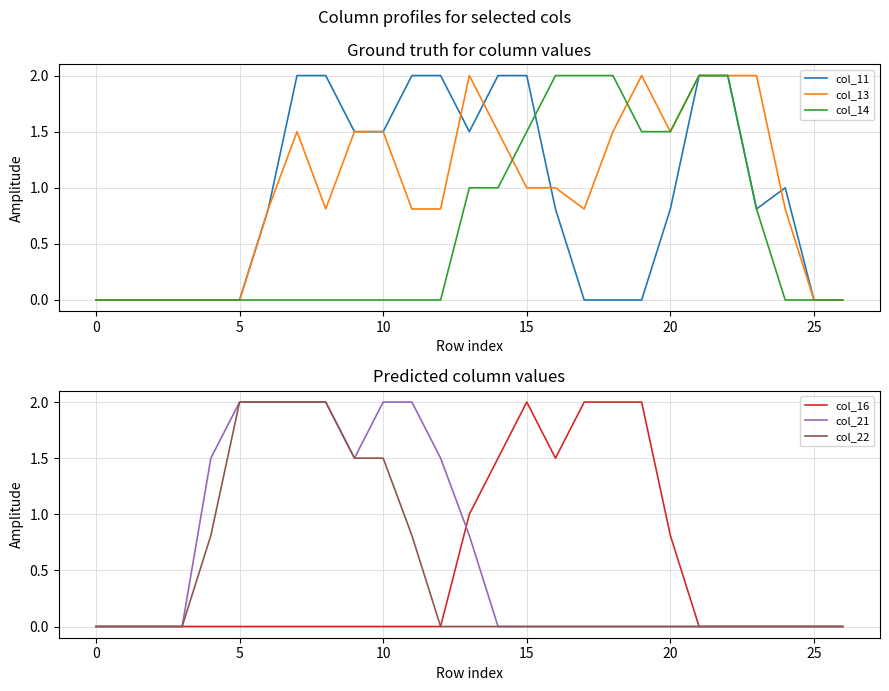

Which has a higher value, 12 or 5?

12